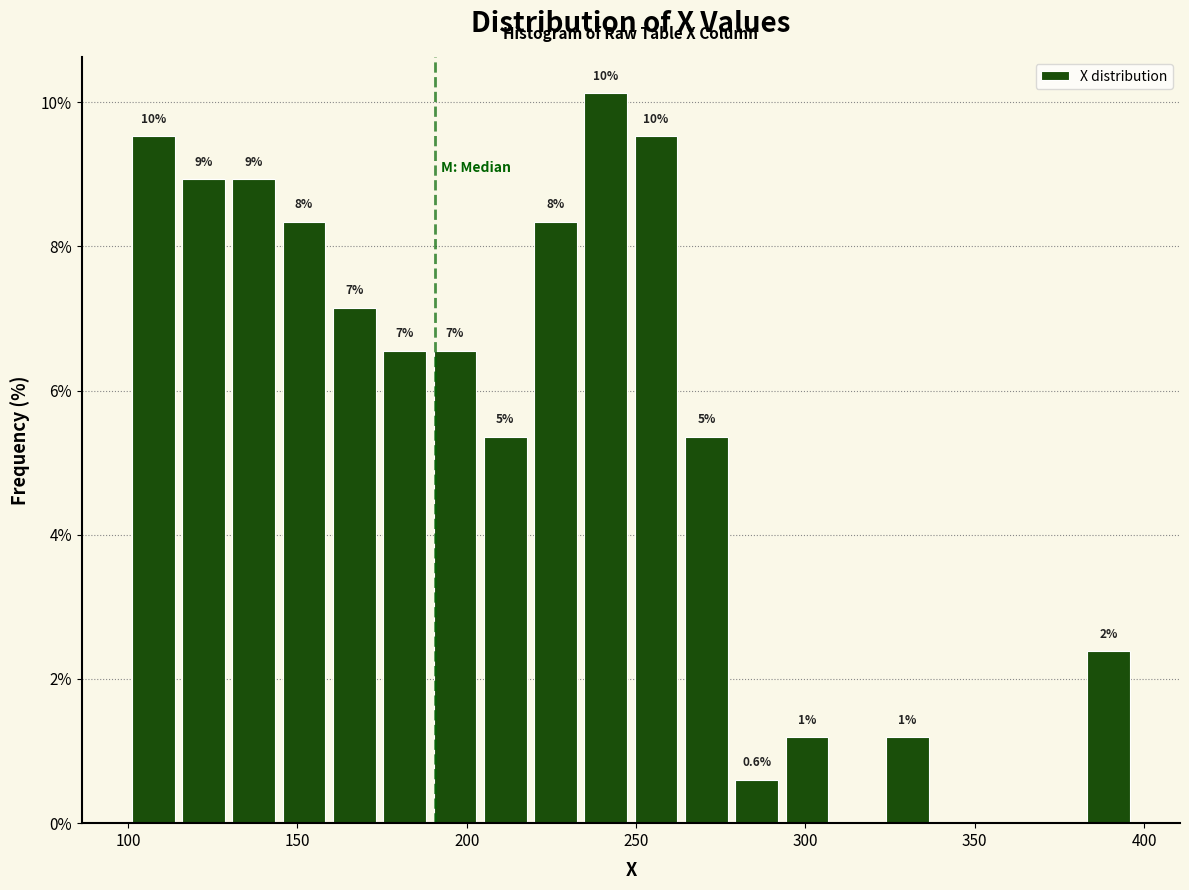

Around what value on the x-axis is the tallest bar? Give the approximate position of its centre, as read against the axis.

240